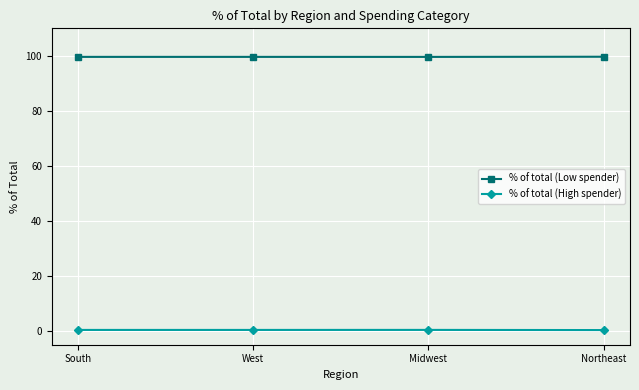

What is the label of the 1st point from the right?

Northeast